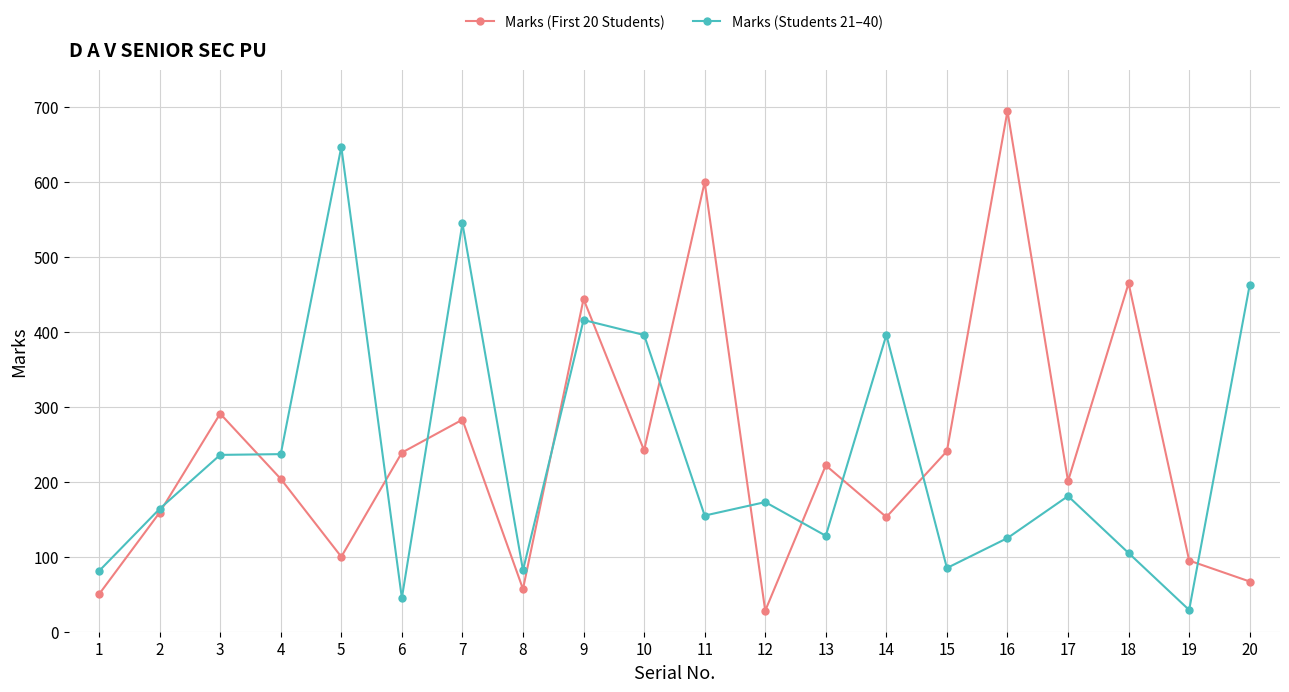

The value of Marks (Students 21–40) at 10 is 652. True or false?

False